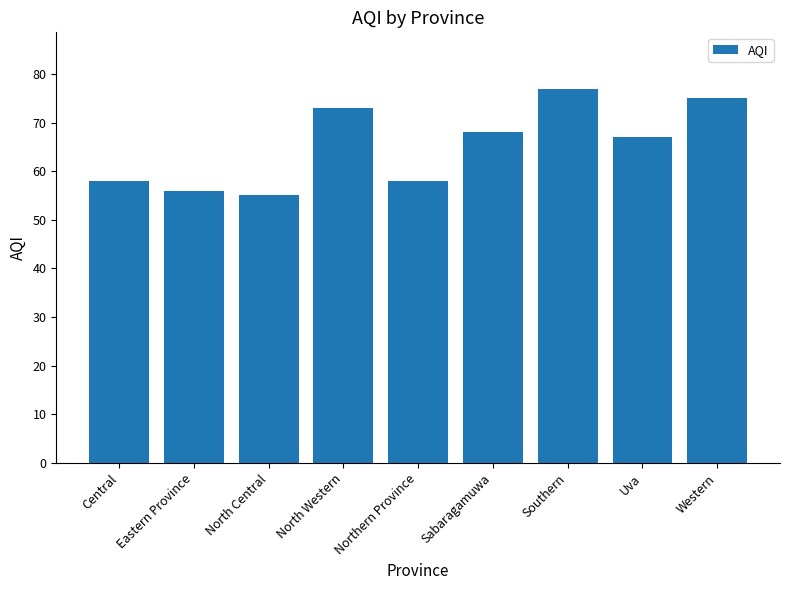

Reading right to left, transcribe all the data shown in this chart.

75	67	77	68	58	73	55	56	58